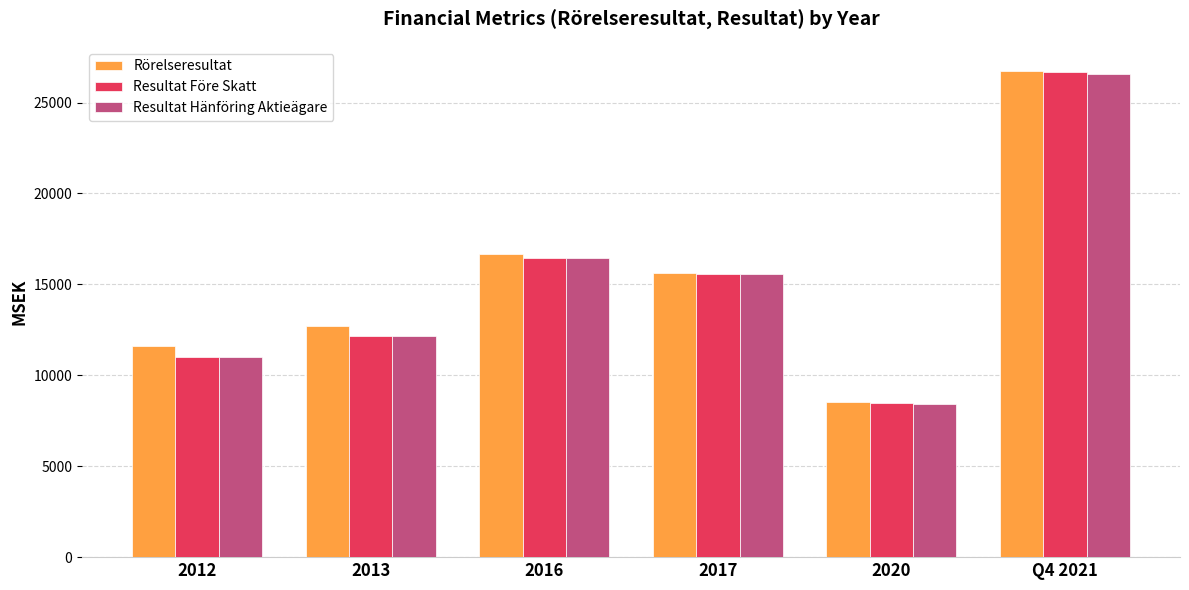

What are all the series names shown in the legend?

Rörelseresultat, Resultat Före Skatt, Resultat Hänföring Aktieägare